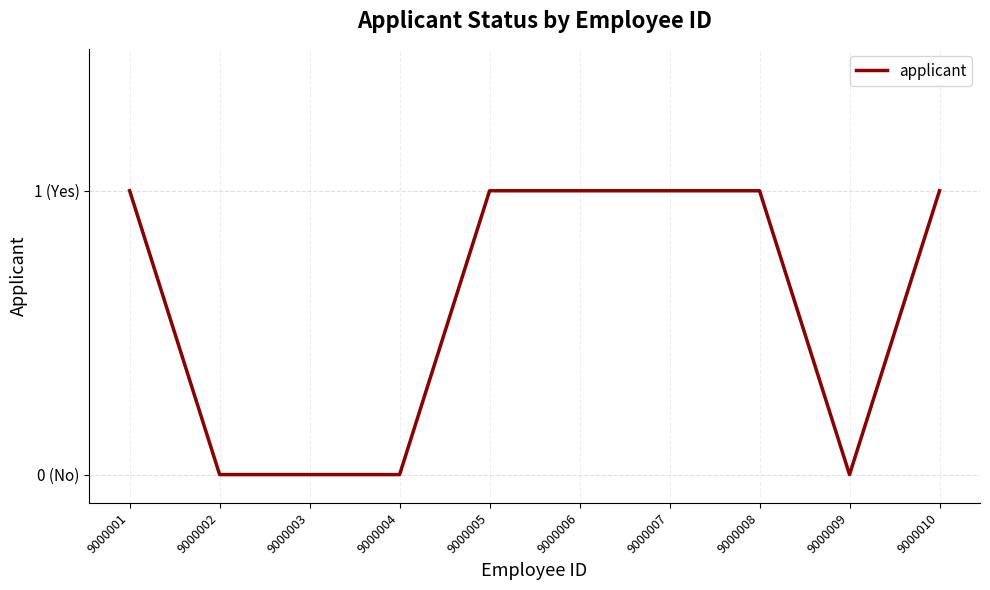

Rank the categories by value from highest to lowest.

9000001, 9000005, 9000006, 9000007, 9000008, 9000010, 9000002, 9000003, 9000004, 9000009